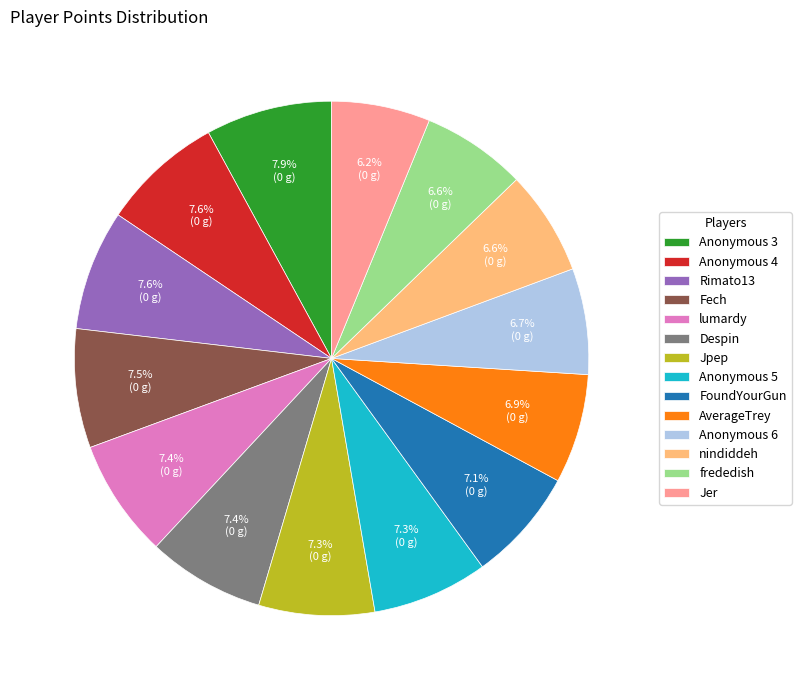

To the nearest percent, what is the difference between the largest and smallest slice percentages?

2%